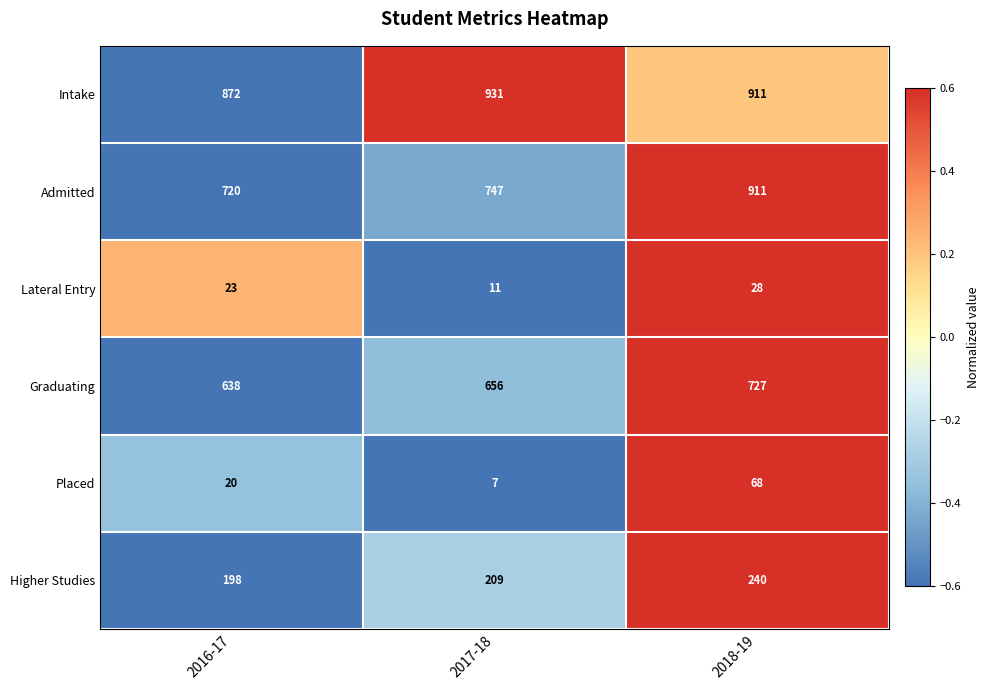

Read the Graduating value at 2017-18, to the nearest 5.

655